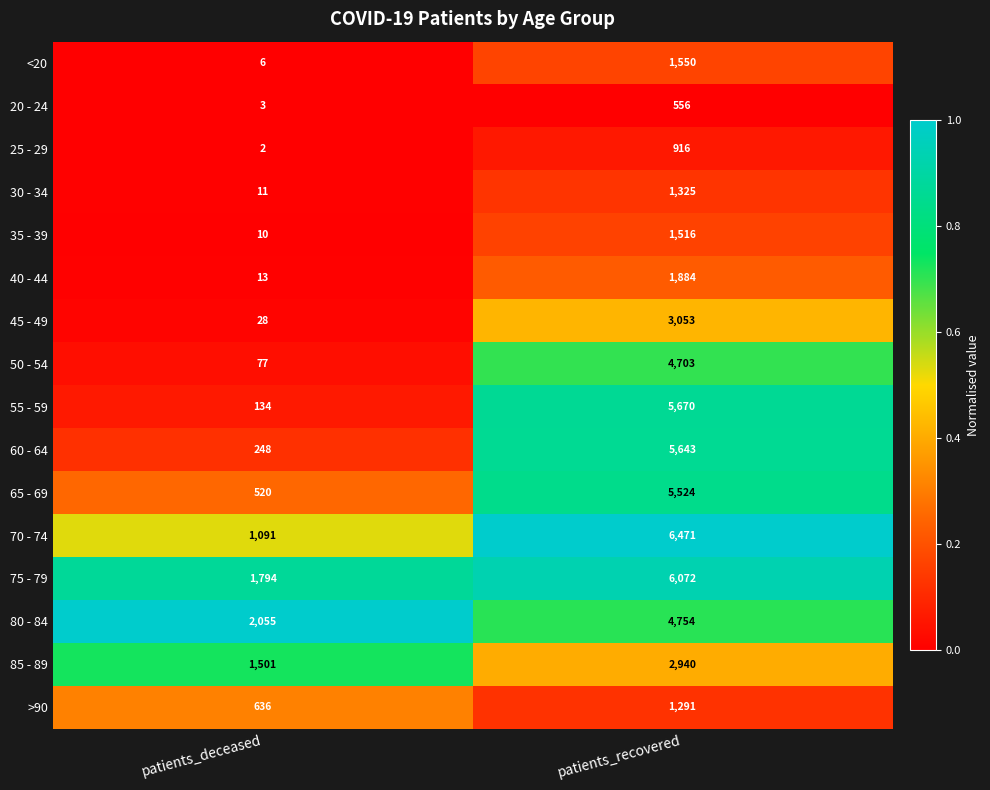

Is it true that 85 - 89 equals 809 at patients_recovered?

False